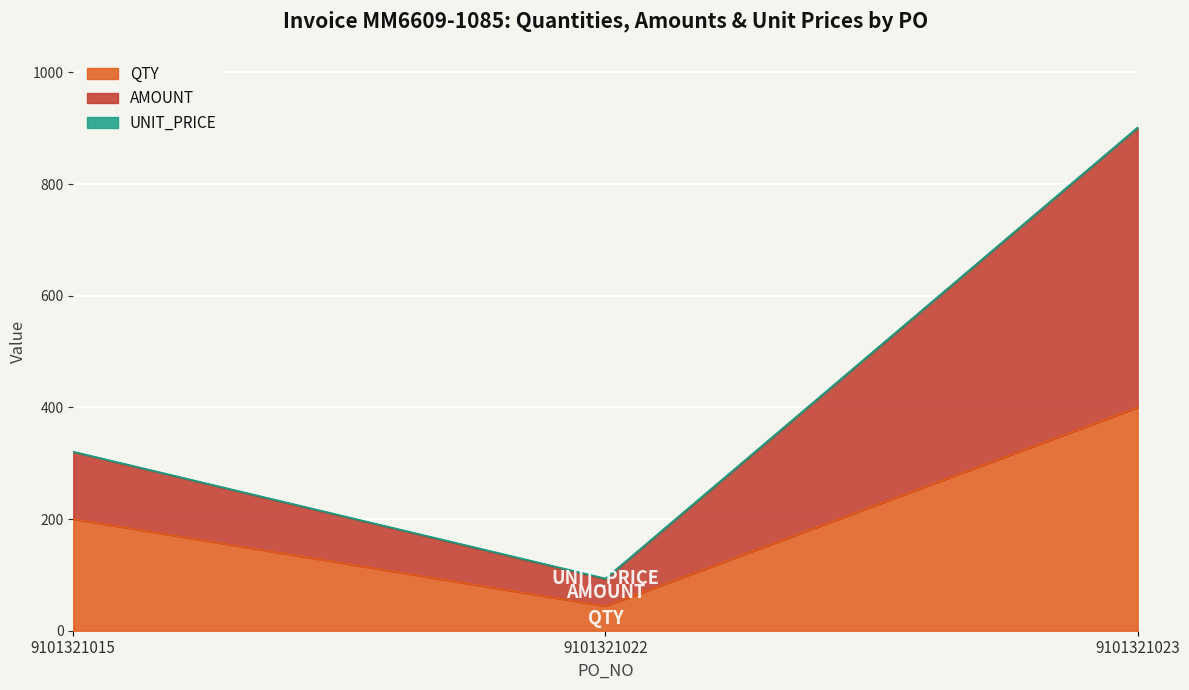

At which category is the sum across all series the highest?

9101321023